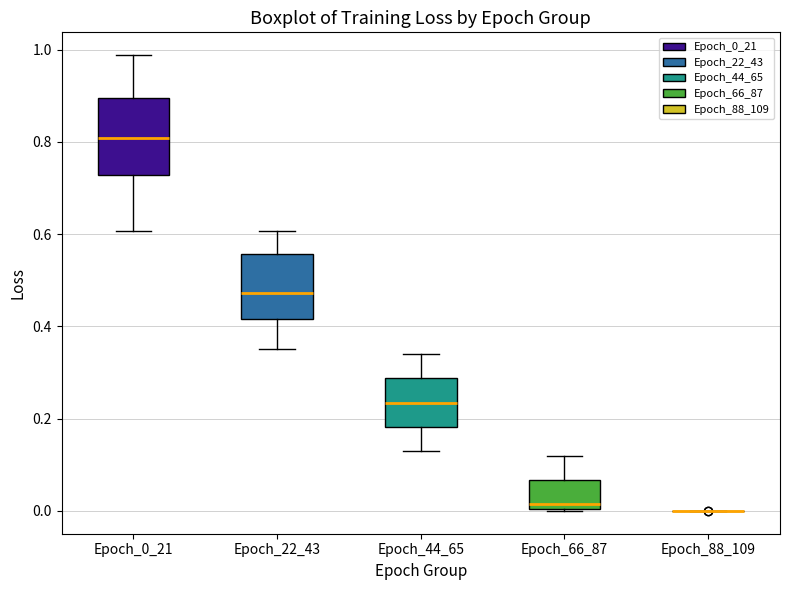

Where is the lower edge of the box for Epoch_66_87 on the y-axis? The values are not printed on the chart, so give them approximately, as read against the axis.

0.00